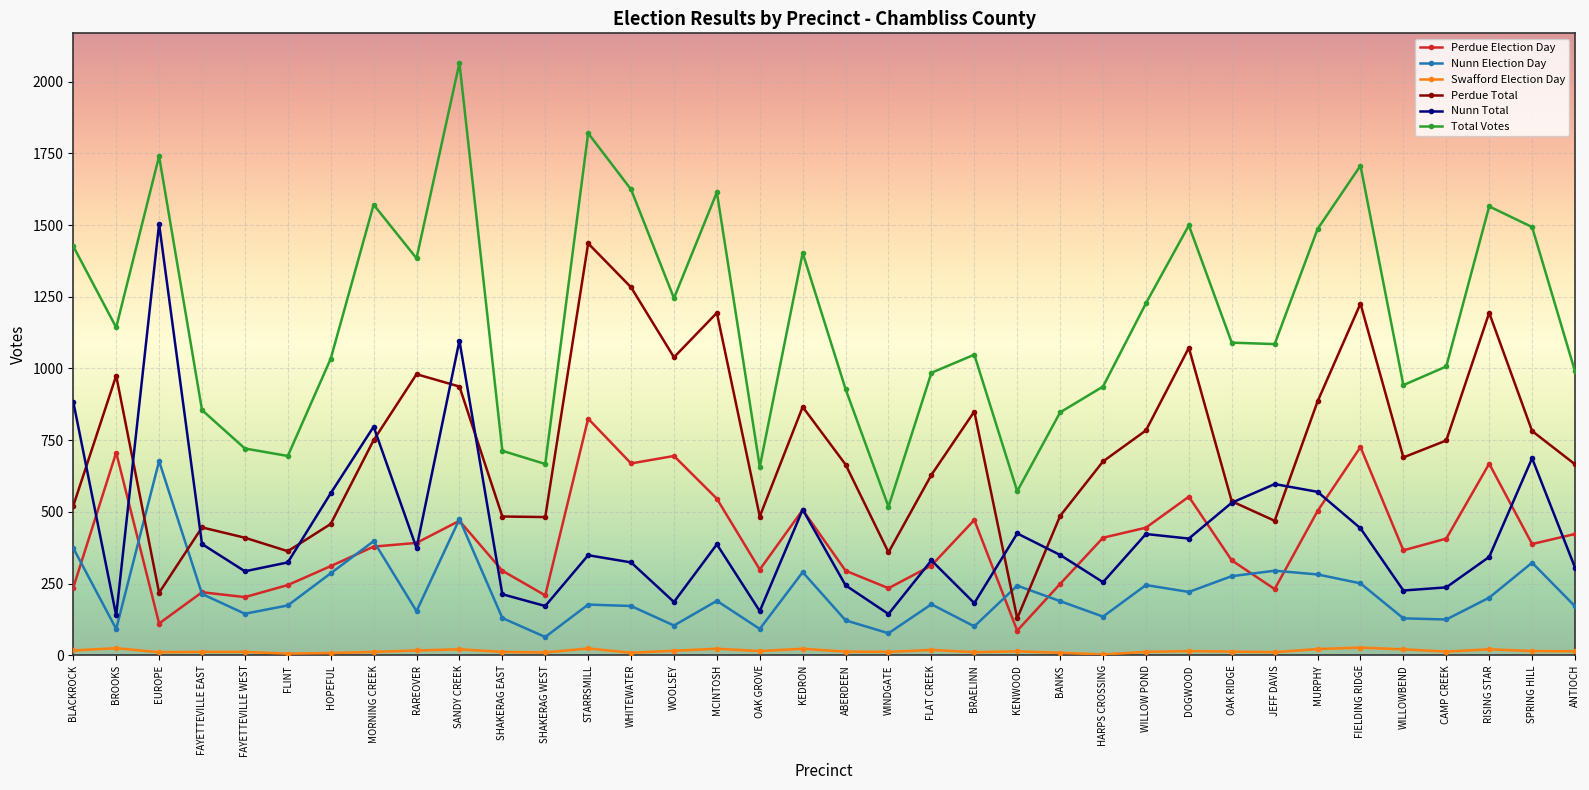

What is the label of the 24th point from the right?

STARRSMILL